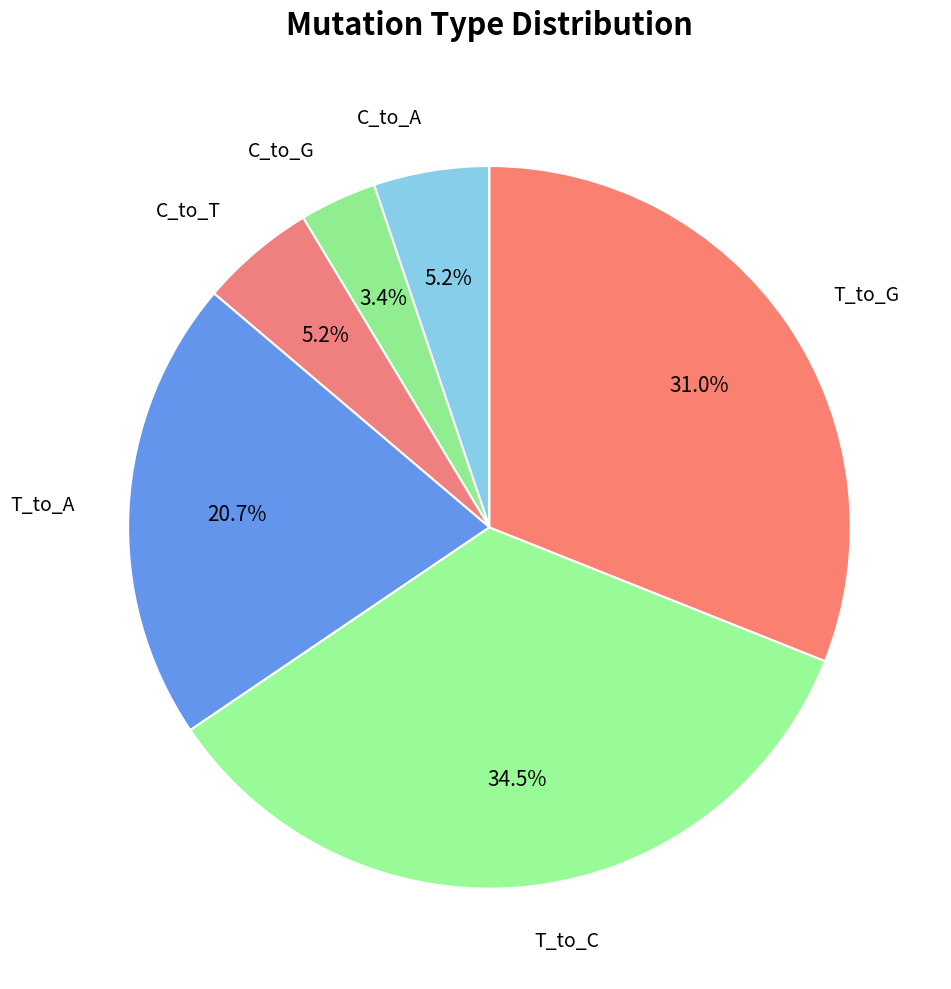

Is there any slice that represents more than half of the pie?

No